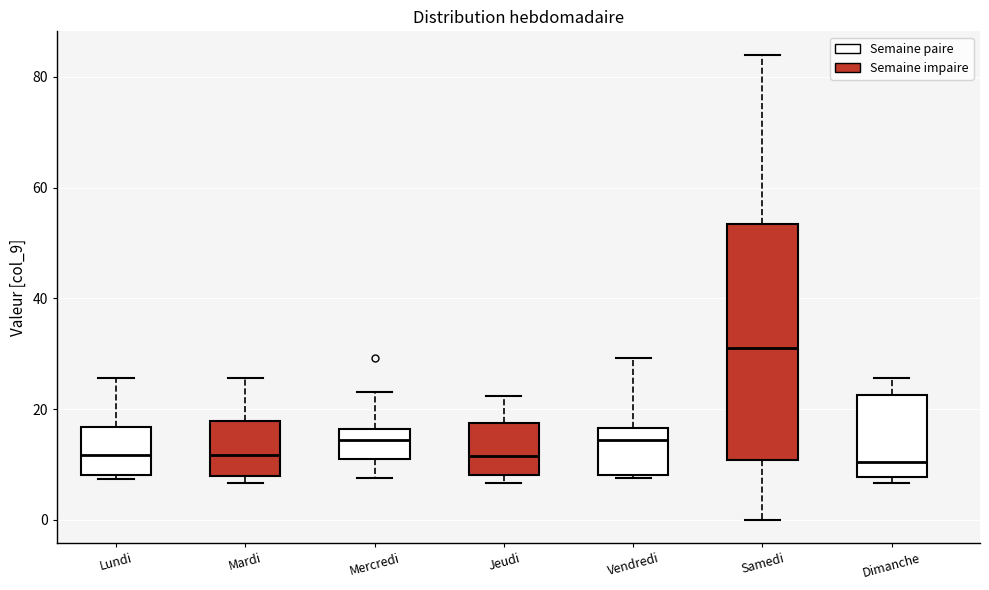

Reading left to right, read every box against the y-axis: the position of its median line, the range the box covers, and the ends of its whiskers. The values are not printed on the chart, so give them approximately, as read against the axis.

Lundi: median 12, box 8 to 16, whiskers 8 (just below the box's lower edge) to 26
Mardi: median 12, box 8 to 18, whiskers 6 to 26
Mercredi: median 14, box 10 to 16, whiskers 8 to 24
Jeudi: median 12, box 8 to 18, whiskers 6 to 22
Vendredi: median 14, box 8 to 16, whiskers 8 to 30
Samedi: median 32, box 10 to 54, whiskers 0 to 84
Dimanche: median 10, box 8 to 22, whiskers 6 to 26